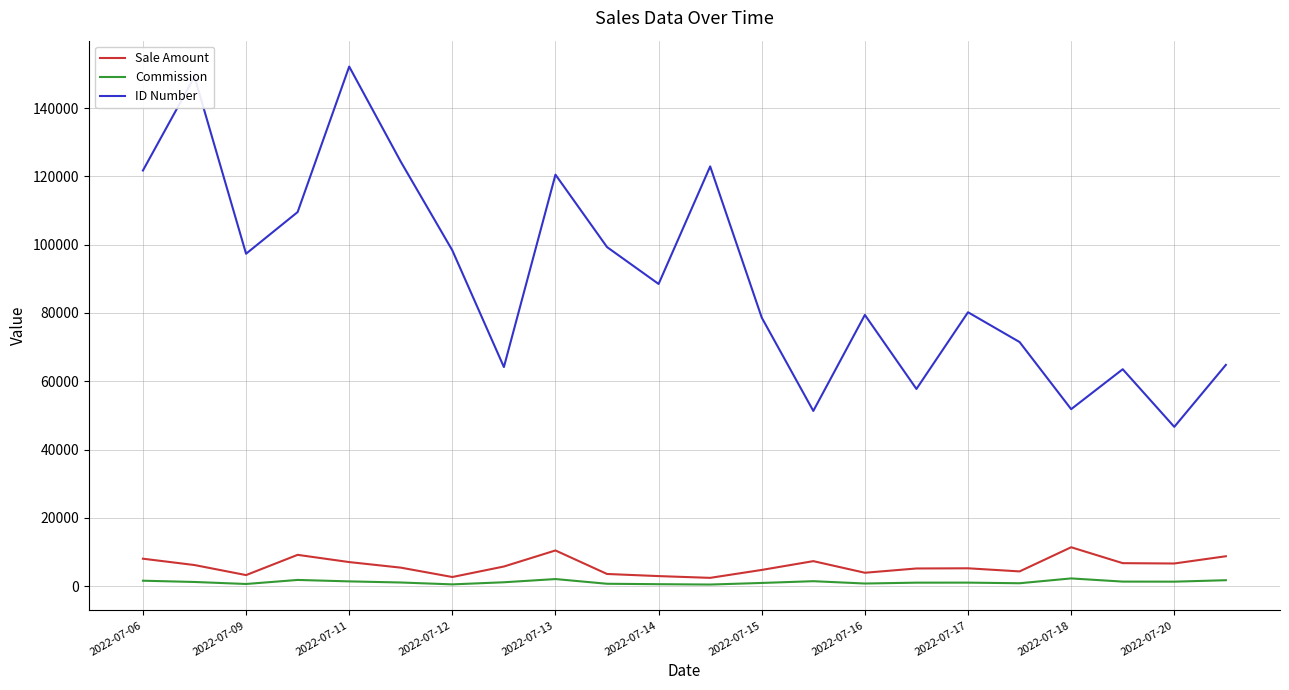

Which series has the largest total across all categories?

ID Number